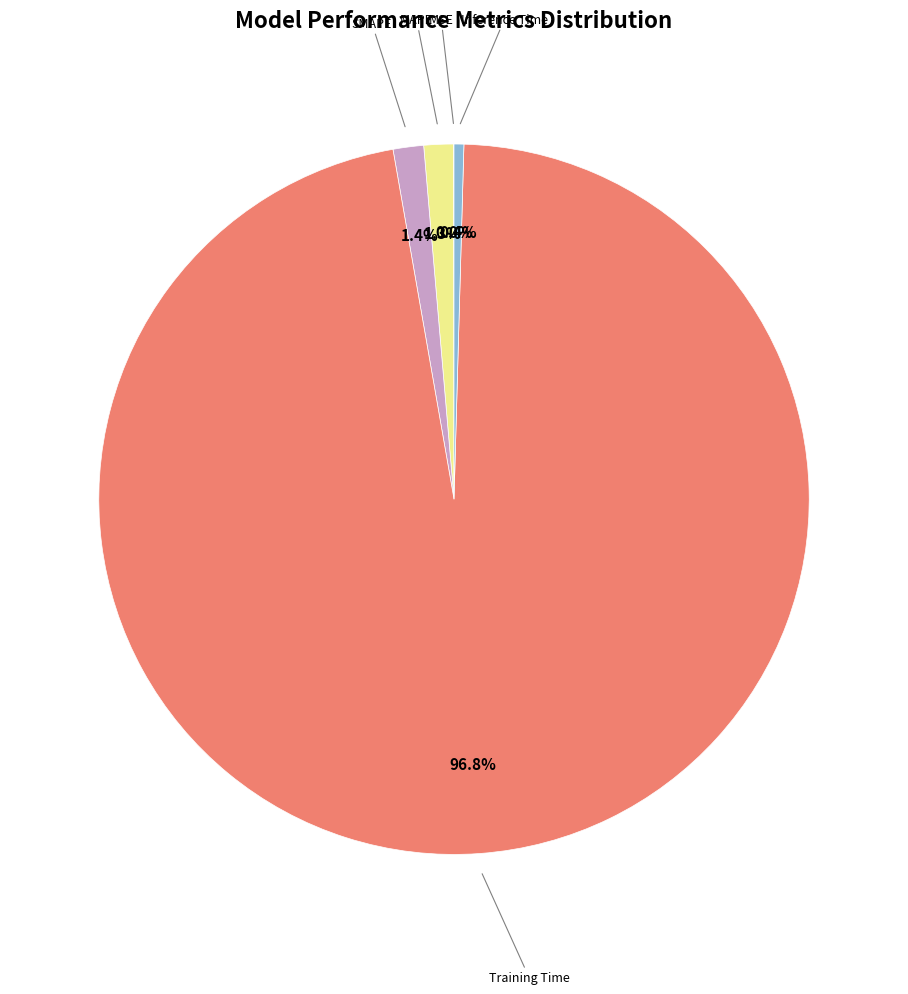

Is there a majority slice in this chart?

Yes